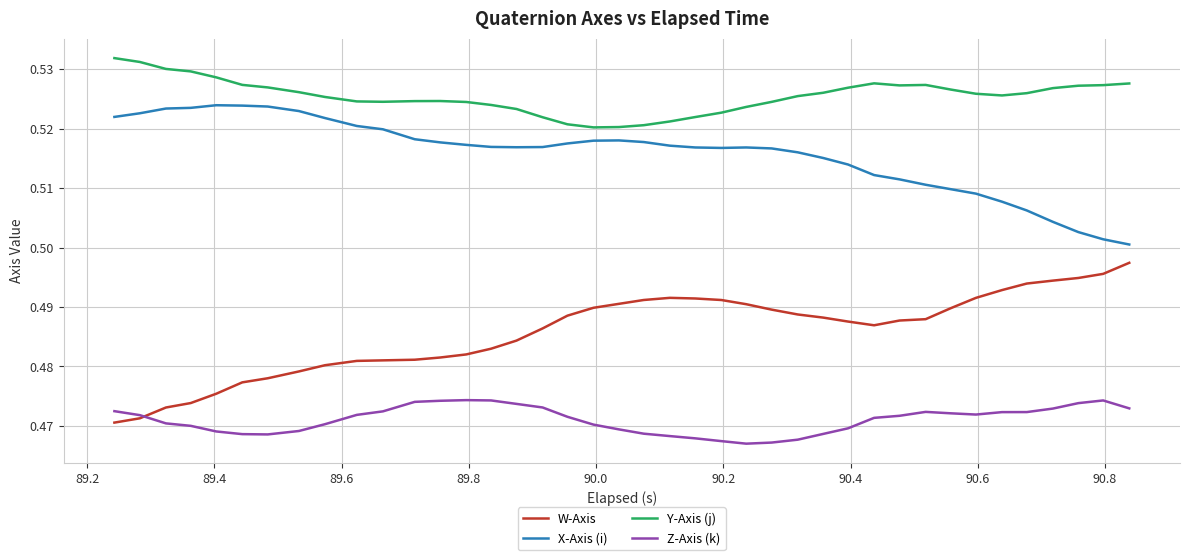

Rank the series by their average value, from lowest to highest.

Z-Axis (k), W-Axis, X-Axis (i), Y-Axis (j)